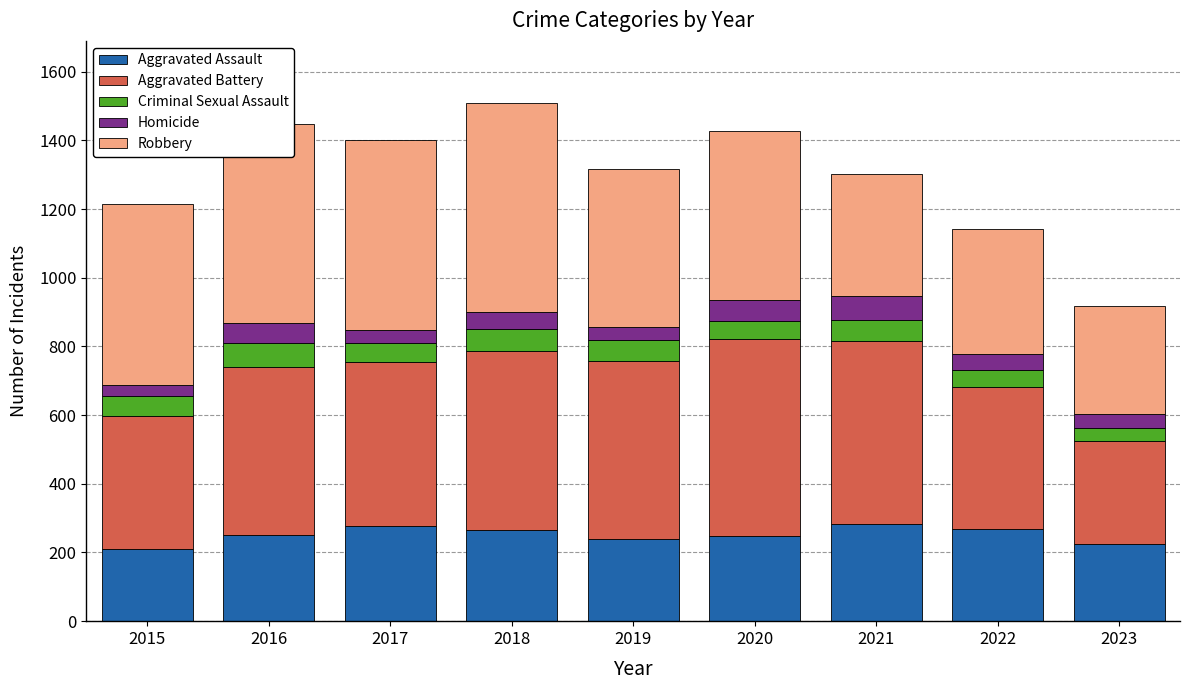

Are the bars grouped side by side (vs. stacked)?

No